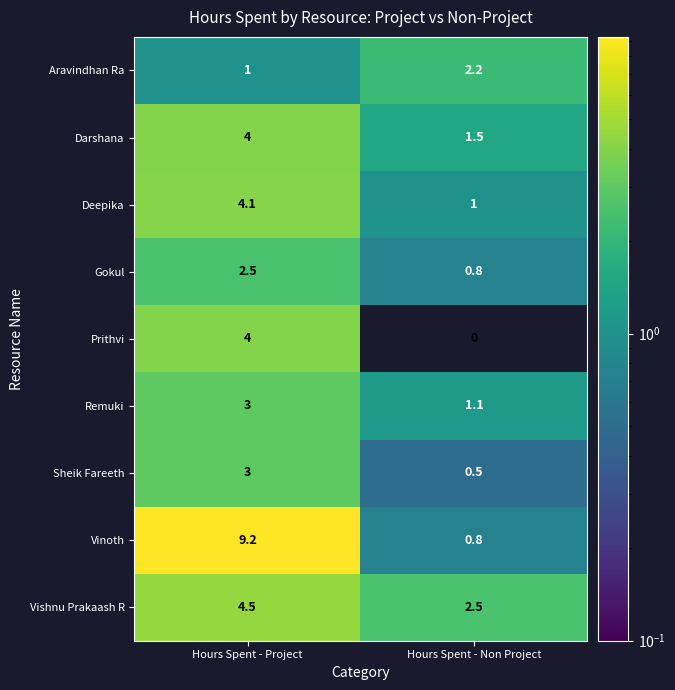

Reading right to left, extract all data points from this chart.

Aravindhan Ra: Hours Spent - Non Project=2.2	Hours Spent - Project=1.0
Darshana: Hours Spent - Non Project=1.5	Hours Spent - Project=4.0
Deepika: Hours Spent - Non Project=1.0	Hours Spent - Project=4.1
Gokul: Hours Spent - Non Project=0.8	Hours Spent - Project=2.5
Prithvi: Hours Spent - Non Project=0.0	Hours Spent - Project=4.0
Remuki: Hours Spent - Non Project=1.1	Hours Spent - Project=3.0
Sheik Fareeth: Hours Spent - Non Project=0.5	Hours Spent - Project=3.0
Vinoth: Hours Spent - Non Project=0.8	Hours Spent - Project=9.2
Vishnu Prakaash R: Hours Spent - Non Project=2.5	Hours Spent - Project=4.5